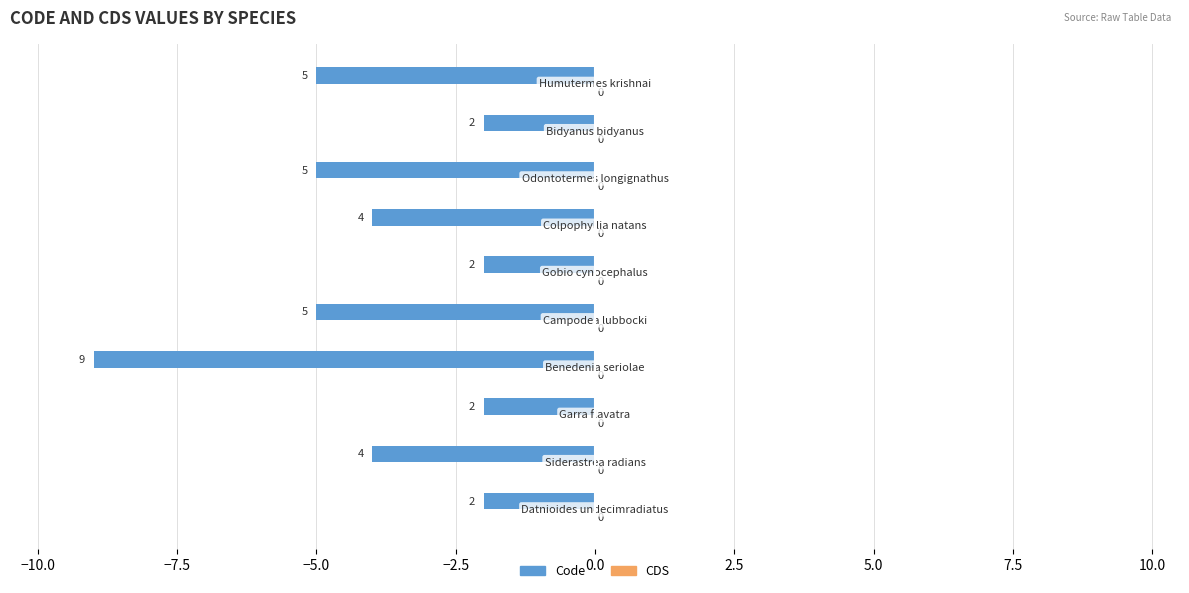

Are the bars horizontal?

Yes